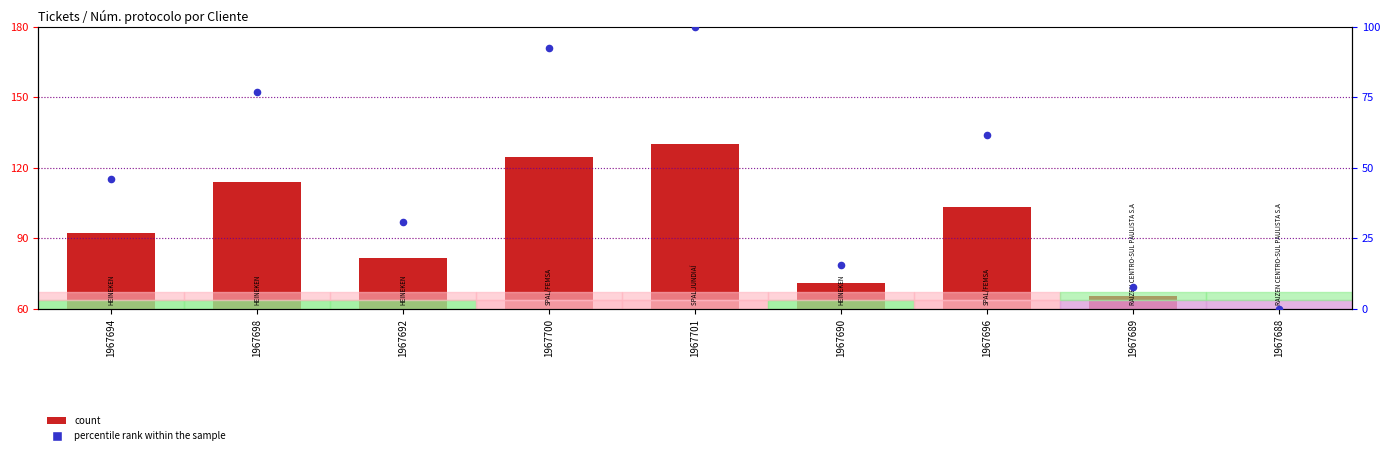

What is the total value across all series at 1967688?

60.0